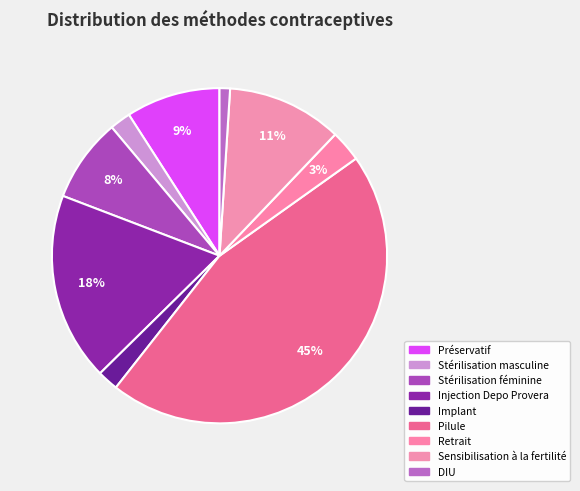

To the nearest percent, what portion does Stérilisation féminine represent?

8%